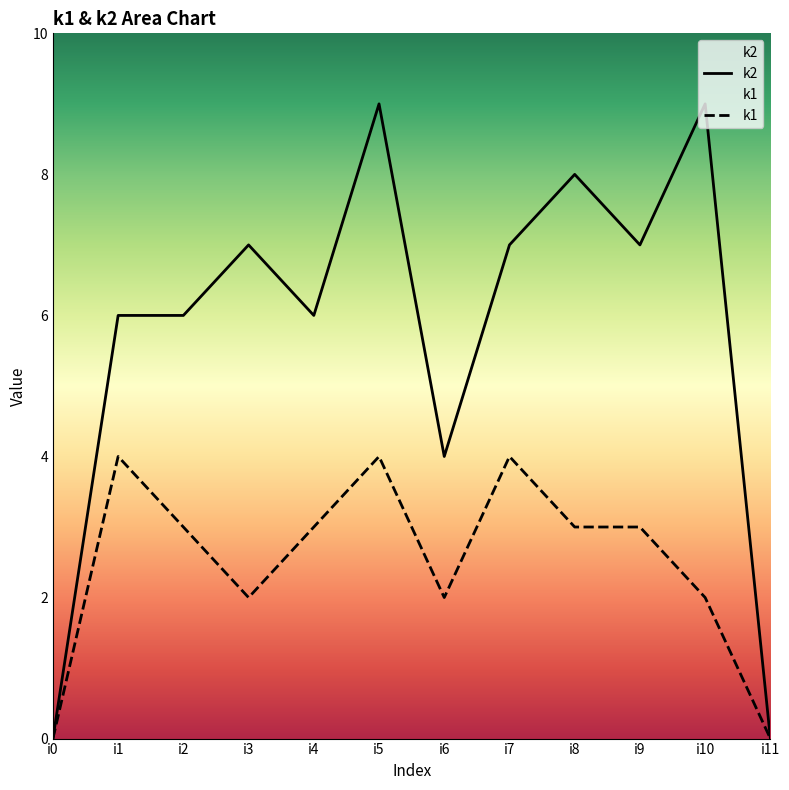

How many values in the k1 series are below 3?

5